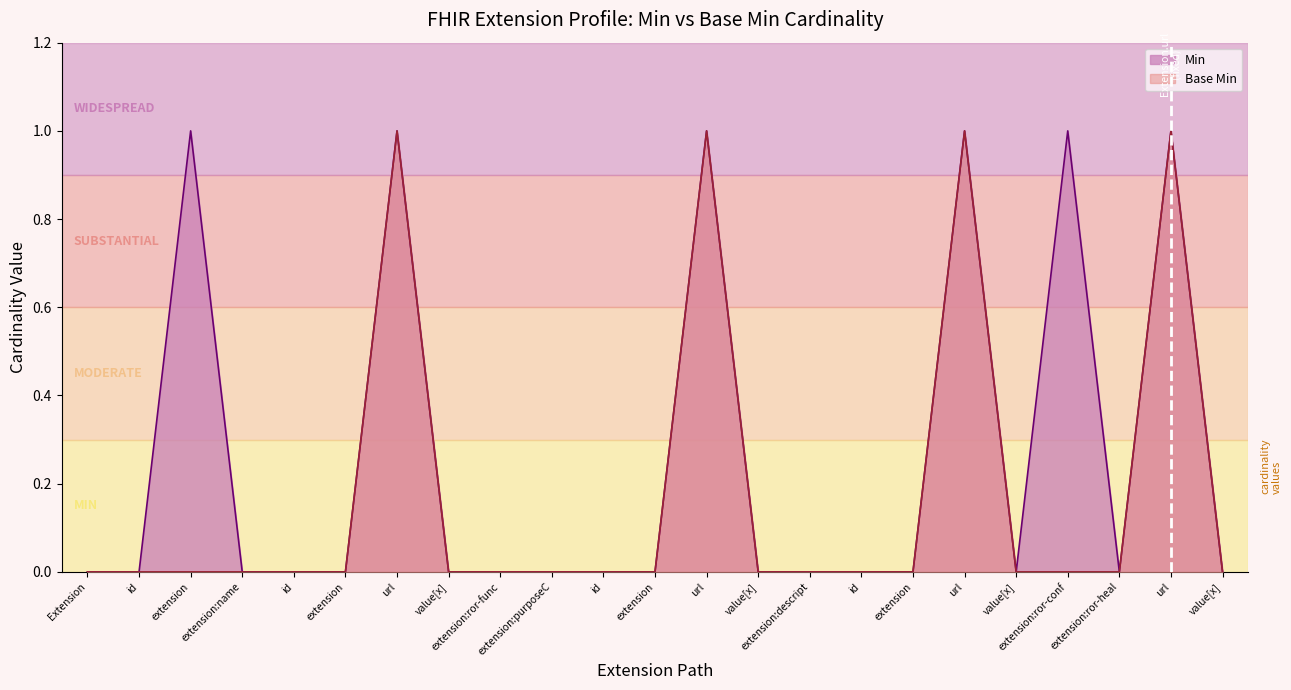

How many positive values does the Min series have?

6